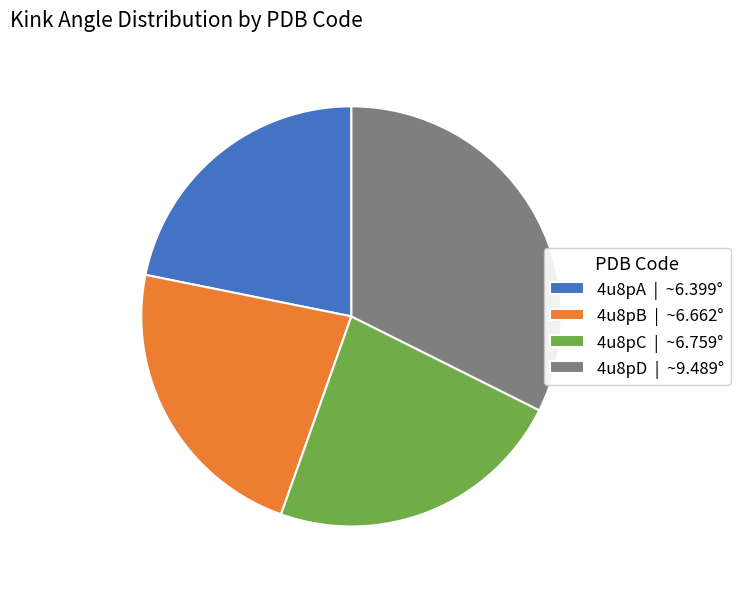

Which has a higher value, 4u8pD | ~9.489° or 4u8pB | ~6.662°?

4u8pD | ~9.489°